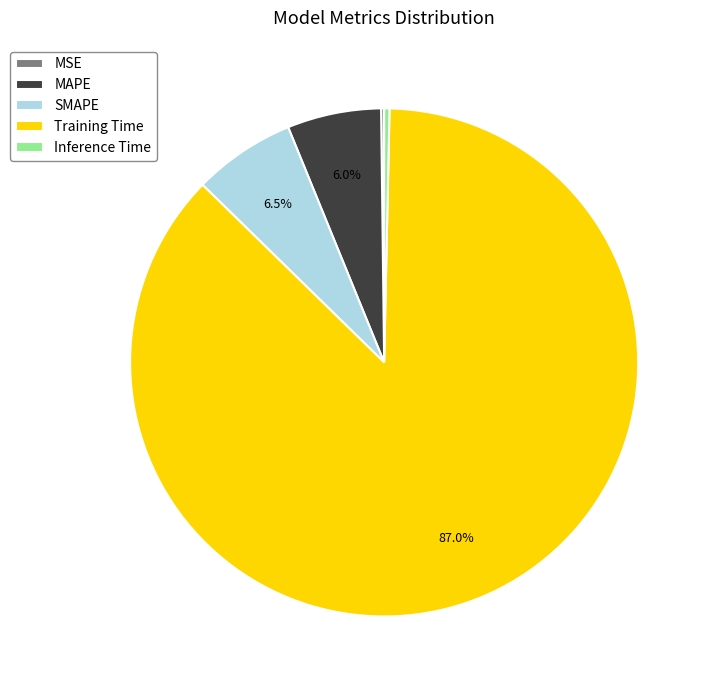

True or false: Training Time accounts for 72% of the total.

False